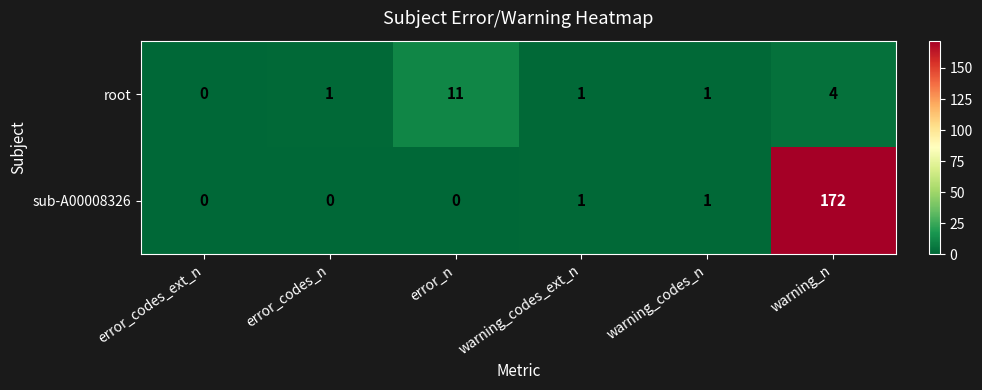

Which category has the highest value in the sub-A00008326 series?

warning_n